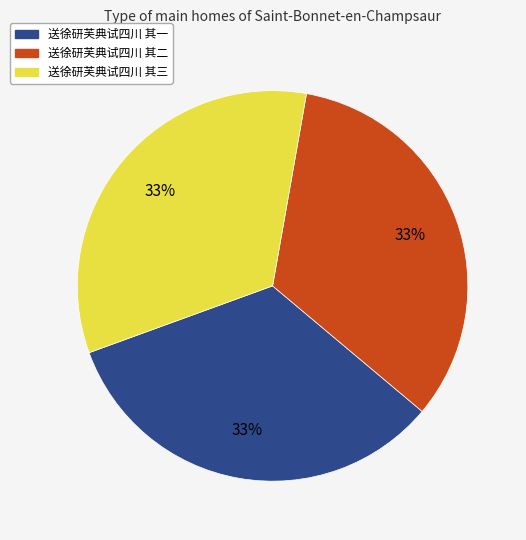

Is it true that 送徐研芙典试四川 其二 is 33% of the pie?

True